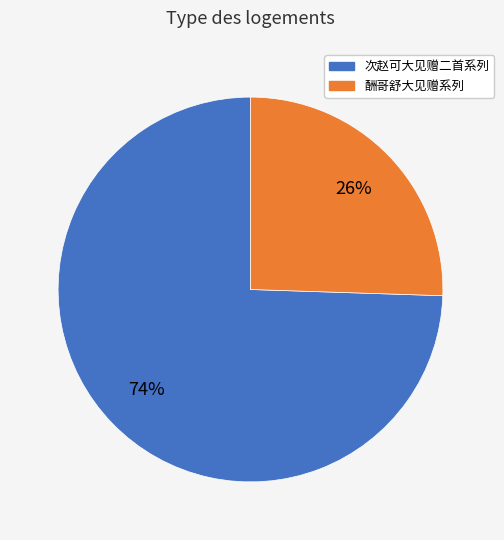

To the nearest percent, what is the average slice percentage?

50%